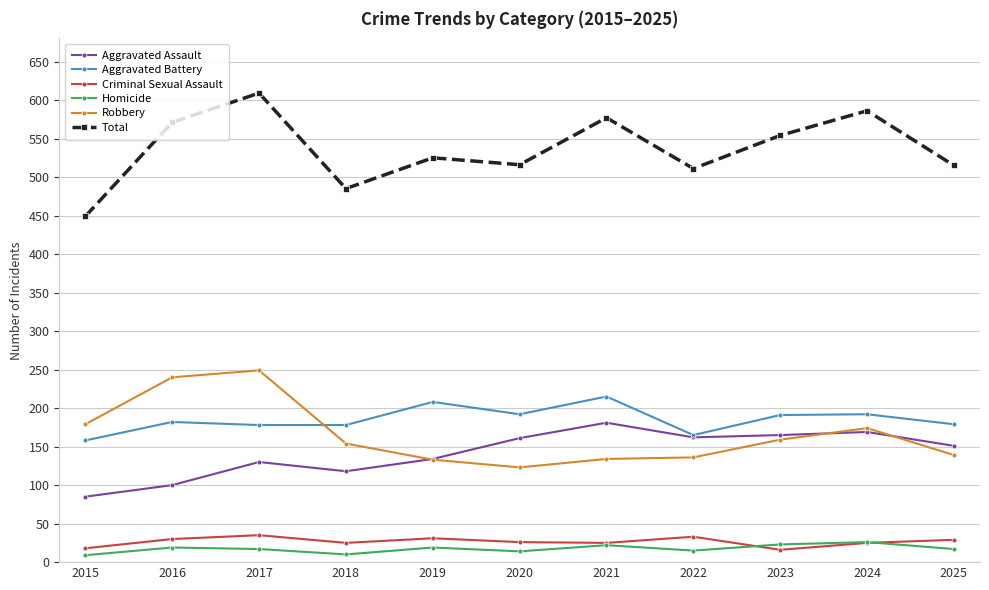

Is it true that Total equals 238 at 2015?

False